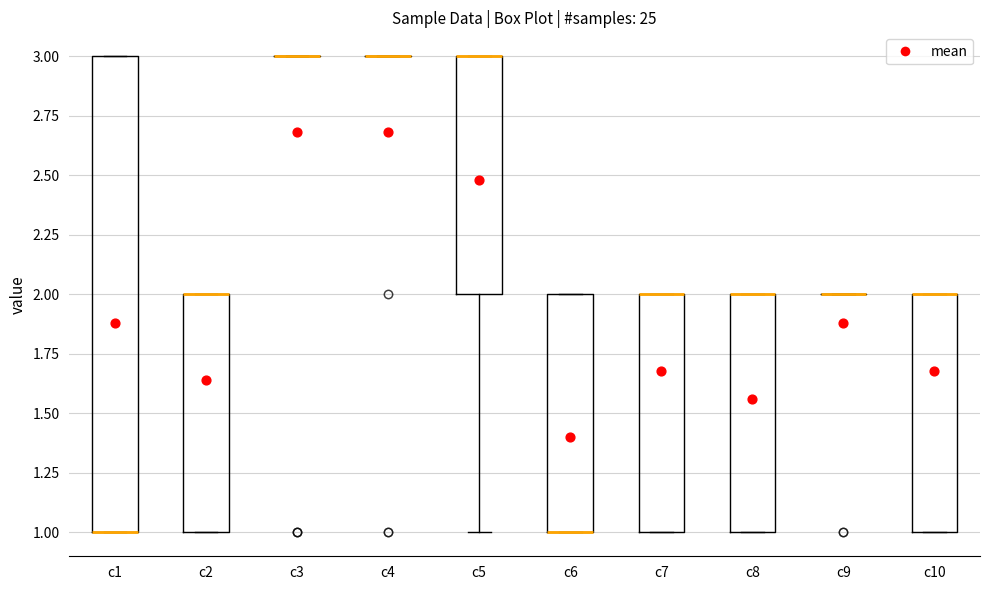

Comparing the boxes themselves (not the whiskers), which one is the tallest?

c1